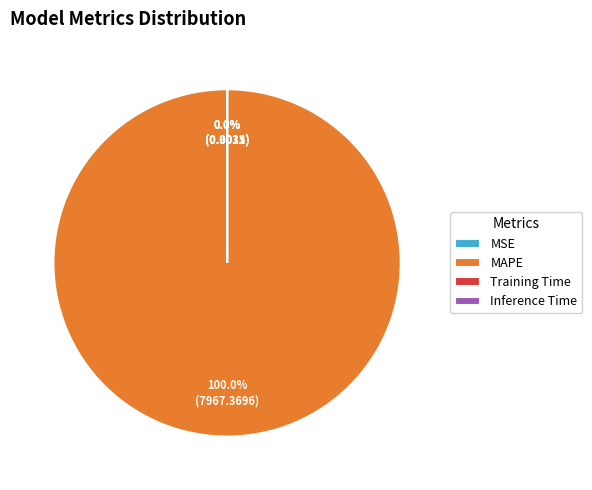

What is the largest slice in the pie chart?

MAPE